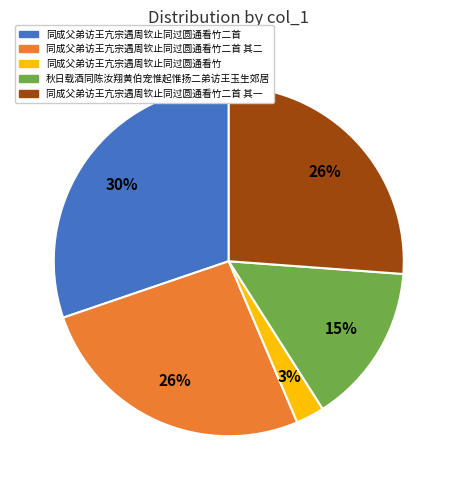

How many slices are in this pie chart?

5